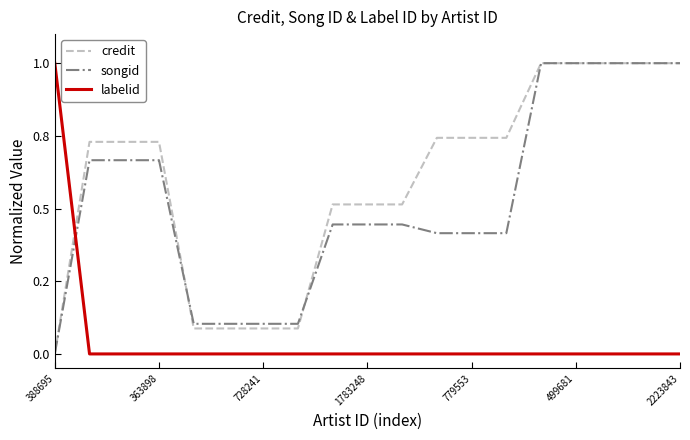

Does the chart have visible grid lines?

No